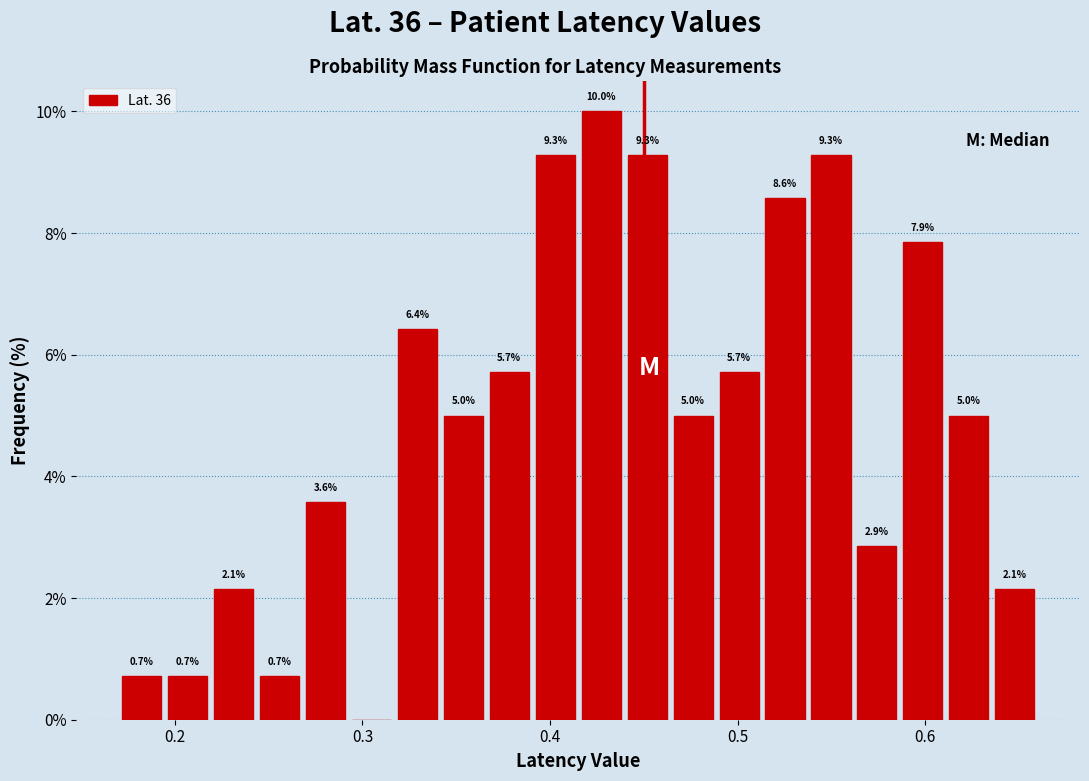

Read against the x-axis, roughly where is the centre of the tallest bar?

0.43